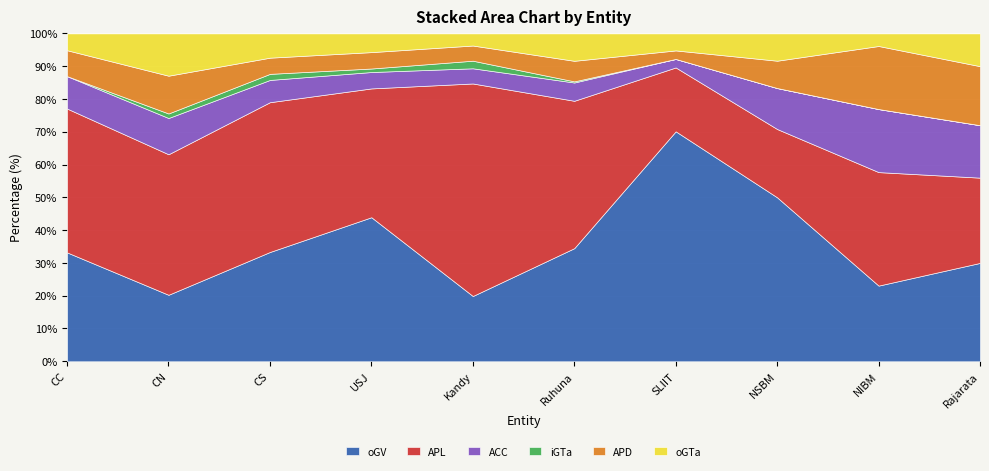

What is the lowest value of the oGV series?

19.9